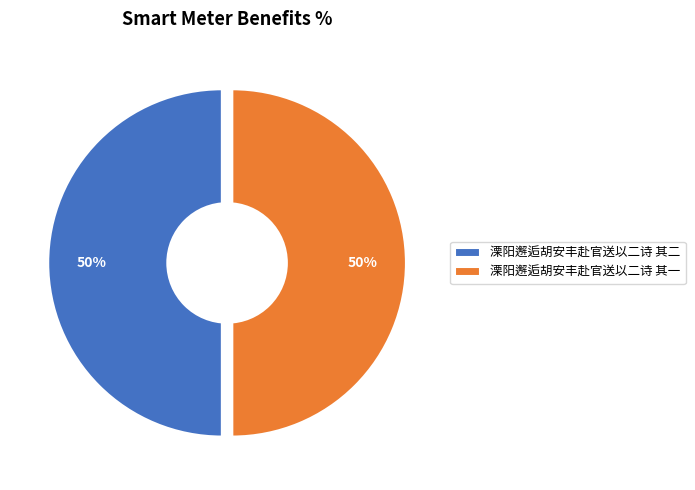

Which category has the biggest portion of the pie?

溧阳邂逅胡安丰赴官送以二诗 其一